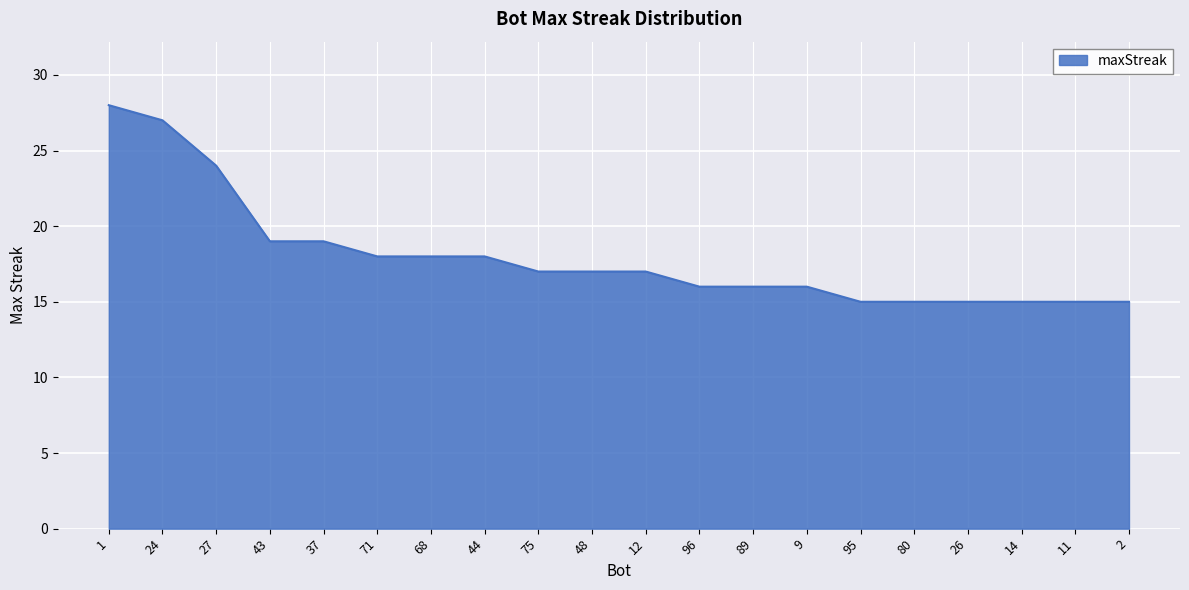

What is the difference between the maximum and minimum values?

13